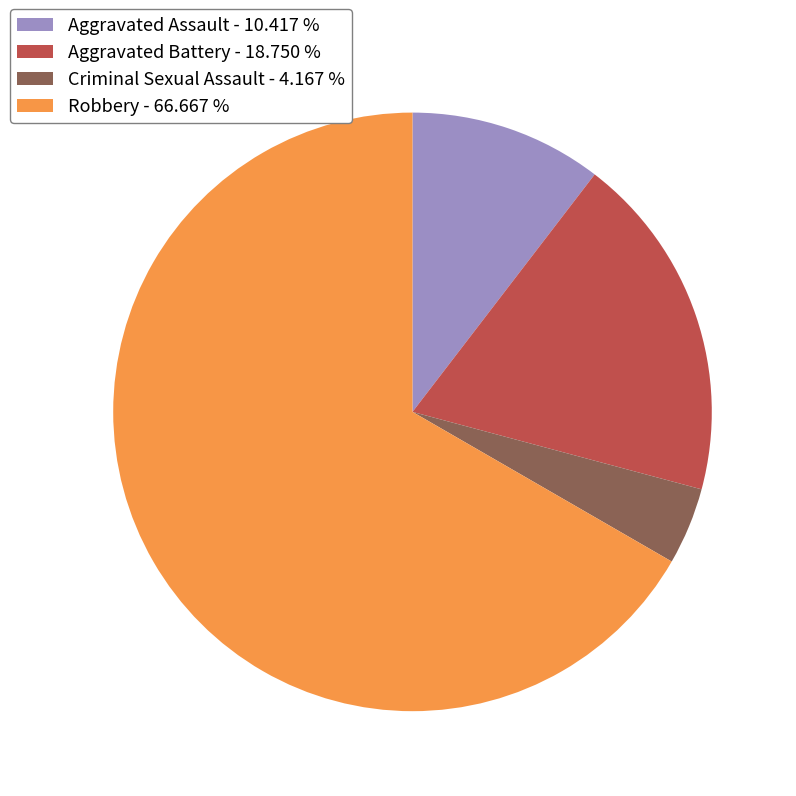

Combined, do Robbery and Aggravated Battery account for over 50%?

Yes